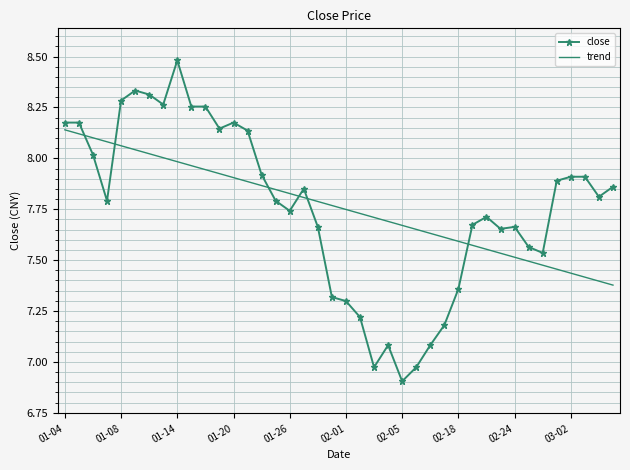

Which series has the widest spread of values?

close